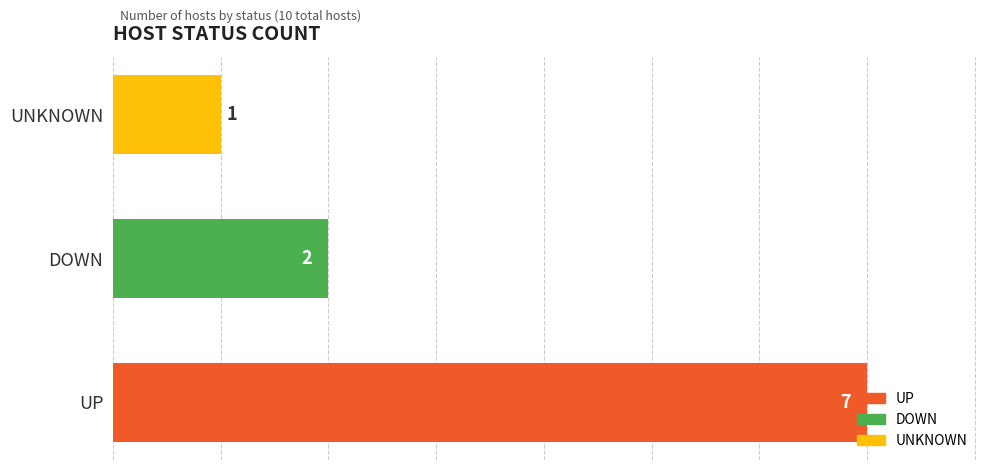

Rank the categories by value from highest to lowest.

UP, DOWN, UNKNOWN